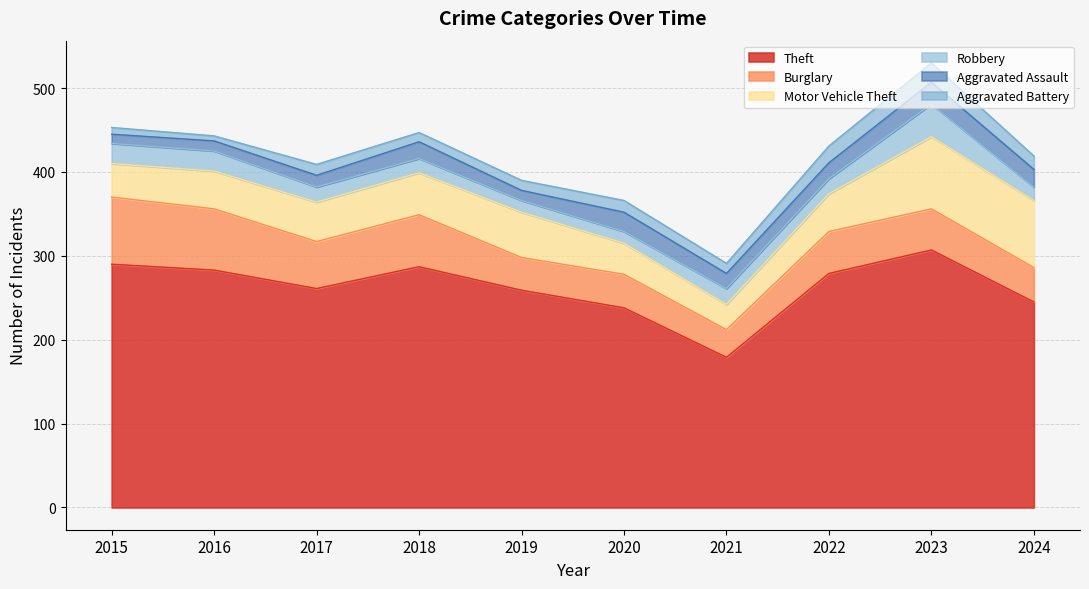

How many data points in Aggravated Battery are less than 13?

5